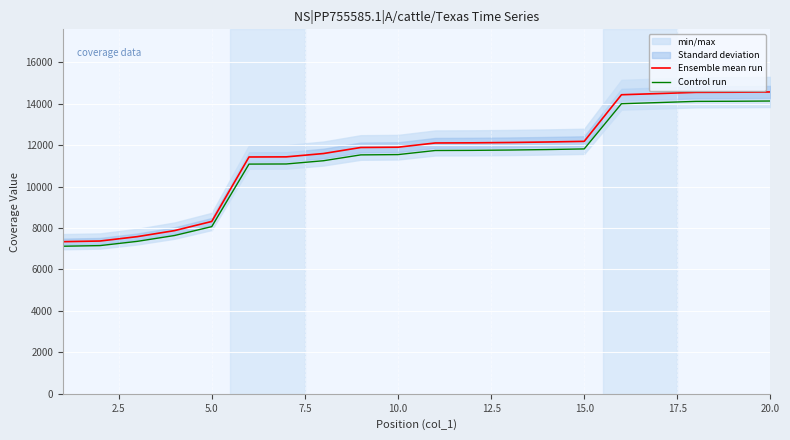

How many values in the Control run series exceed 11737?

10